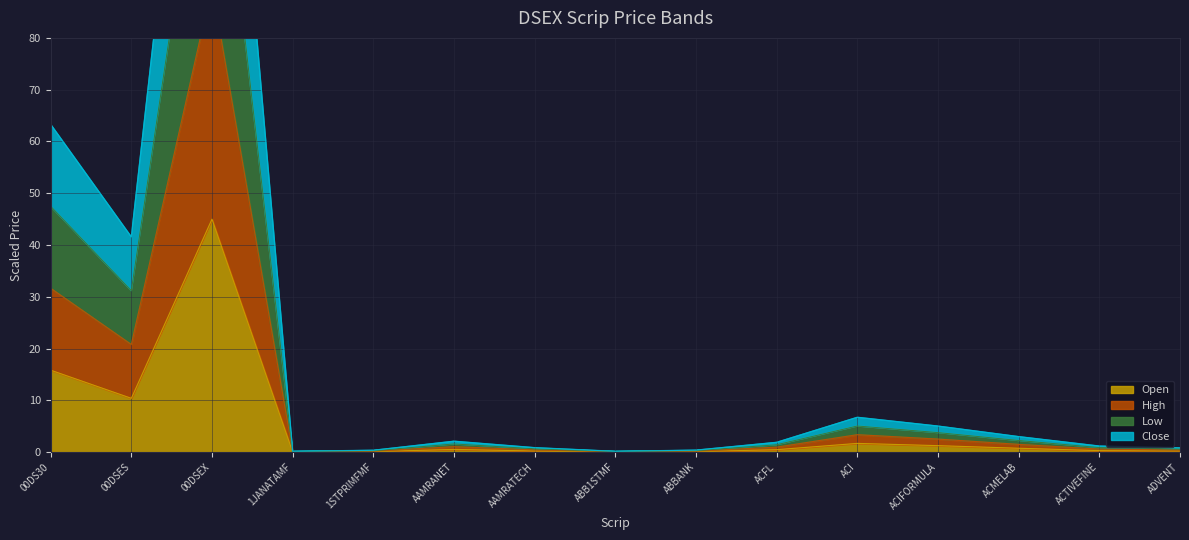

In Low, how many points are lower than both neighbors (excluding endpoints)?

3